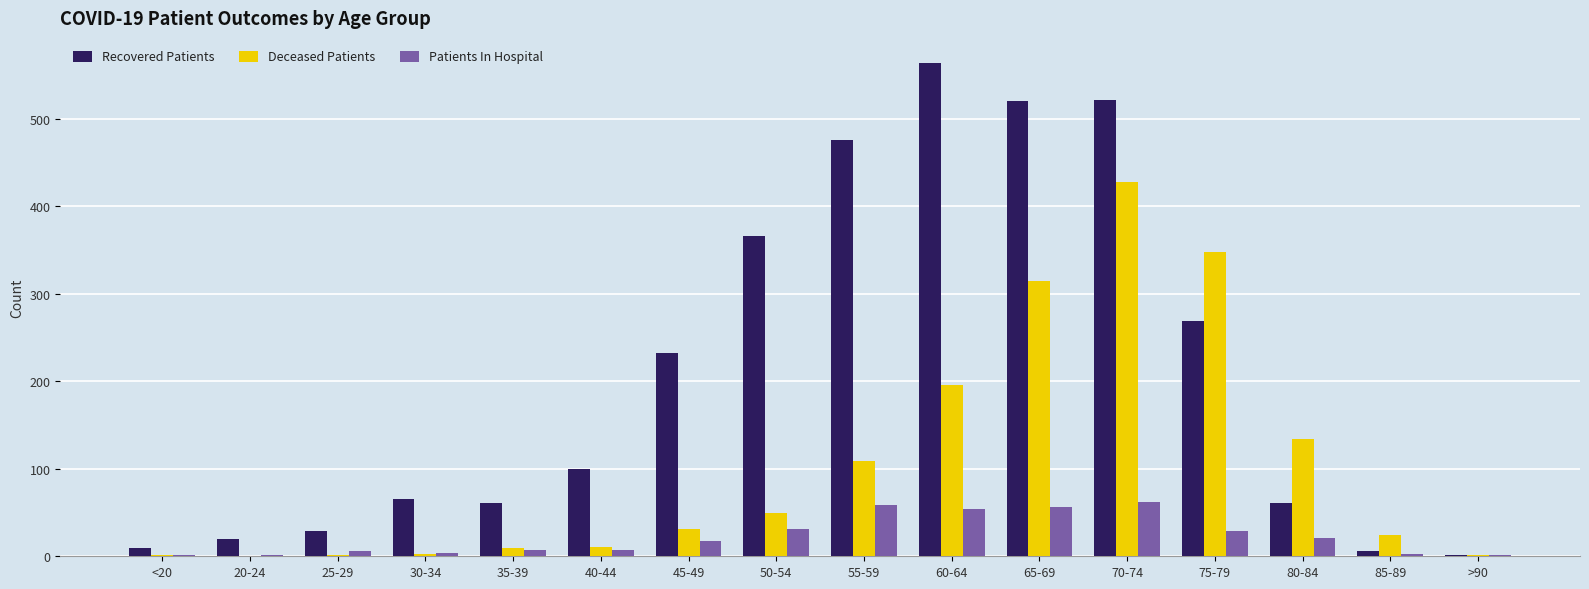

What is the total value across all series at 75-79?

646